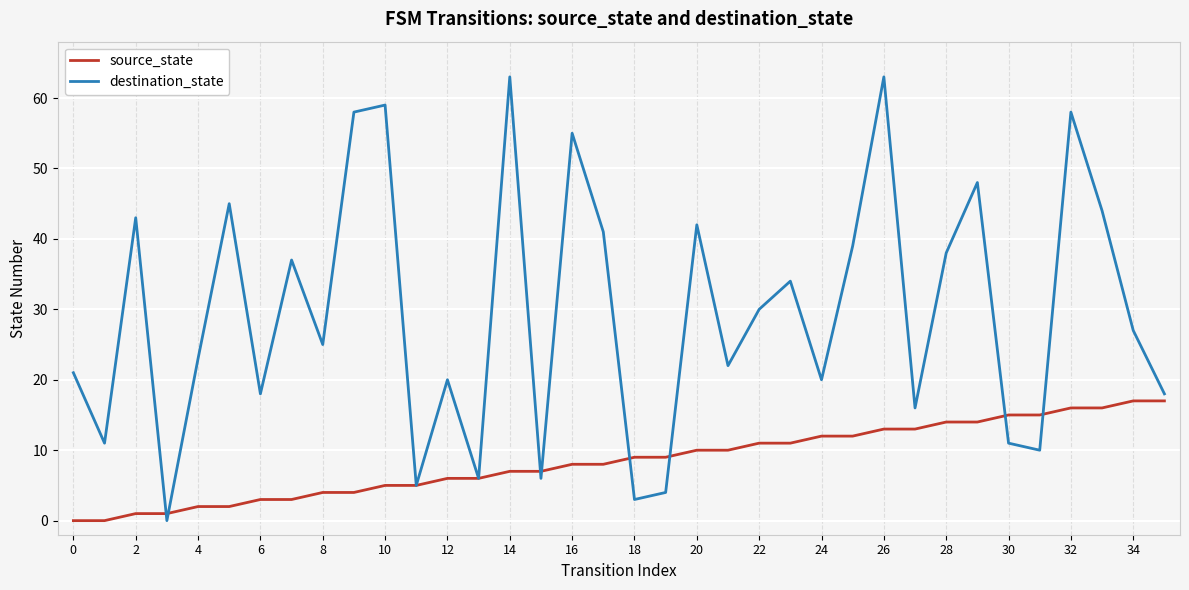

What is the maximum value for destination_state?

63